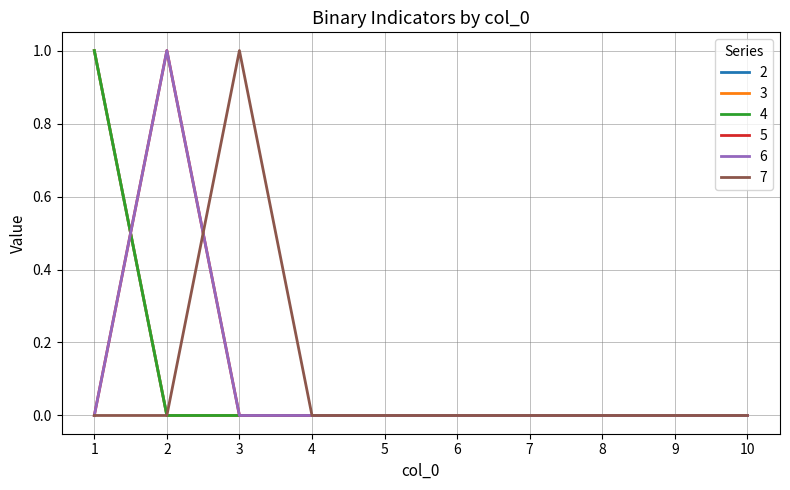

The value of 7 at 6 is 0. True or false?

True